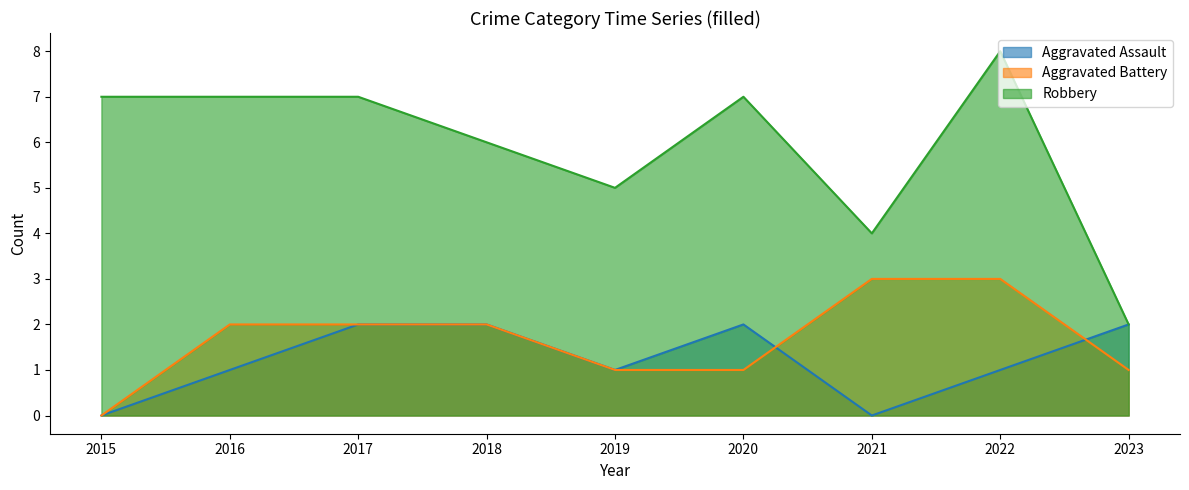

At which label does Robbery reach its peak?

2022